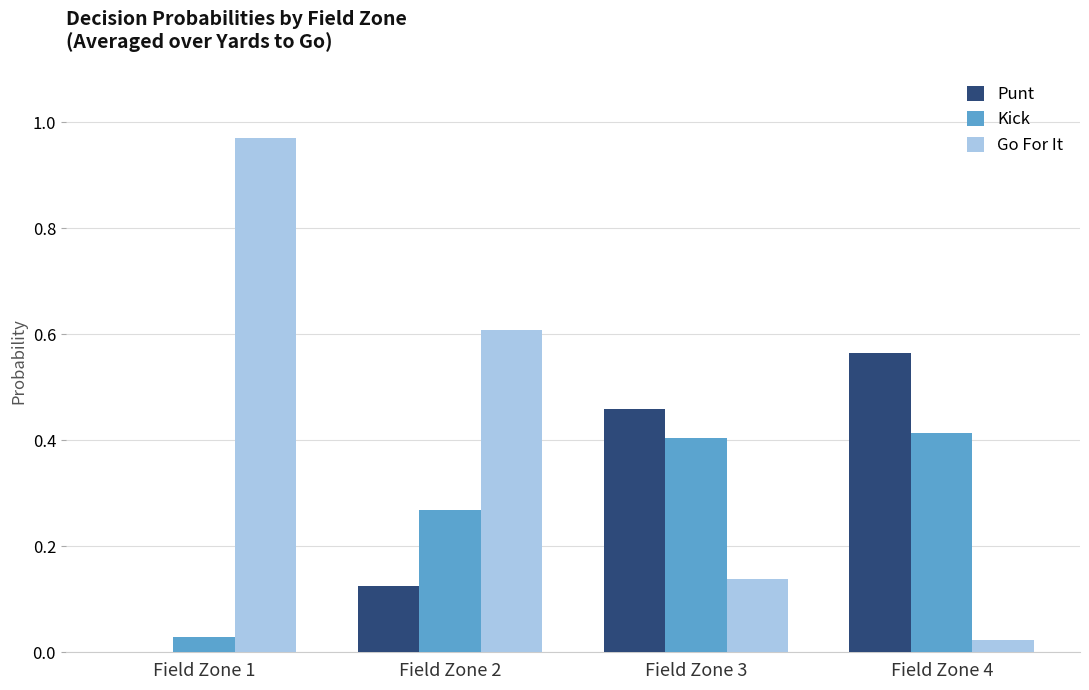

What is the sum of all Kick values?

1.1